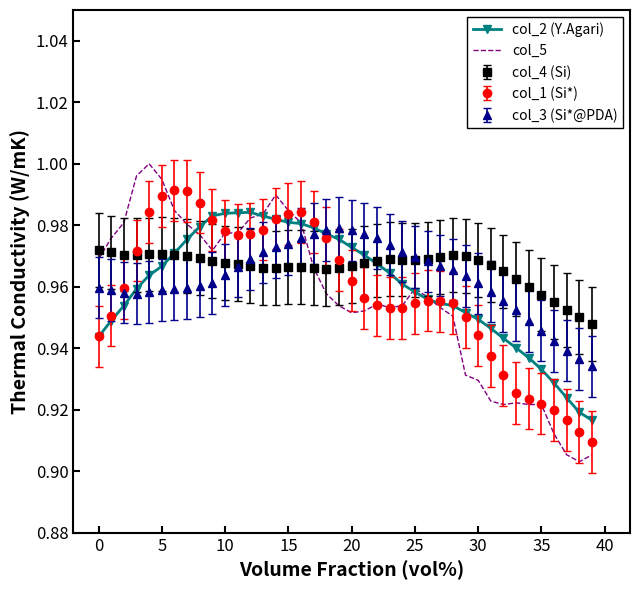

Rank the series by their average value, from highest to lowest.

col_4 (Si), col_3 (Si*@PDA), col_2 (Y.Agari), col_1 (Si*), col_5